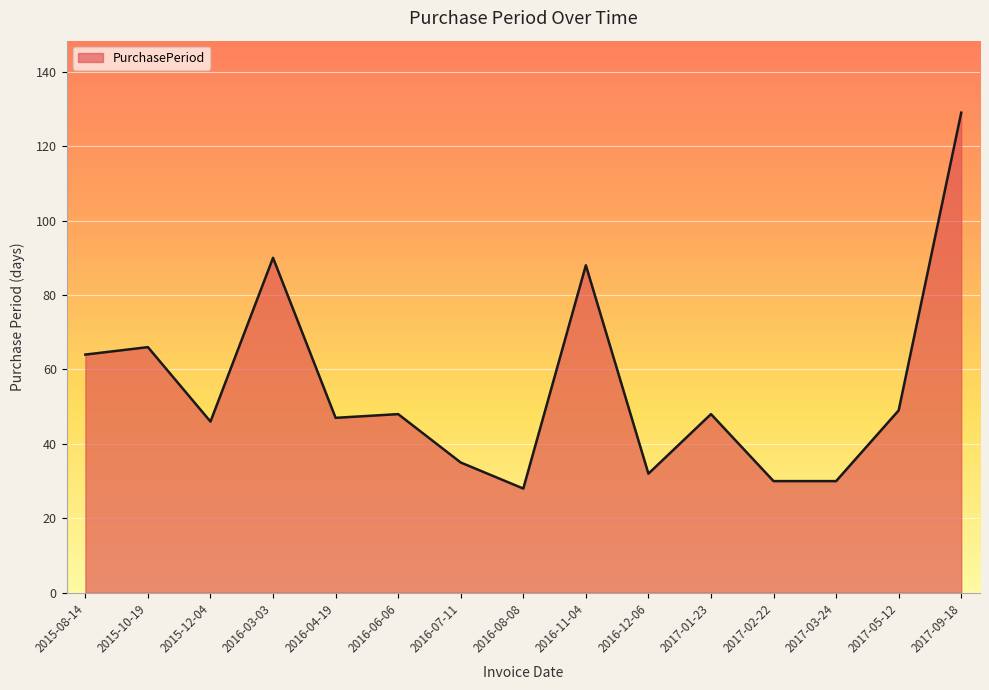

Between 2016-04-19 and 2016-08-08, which is larger?

2016-04-19